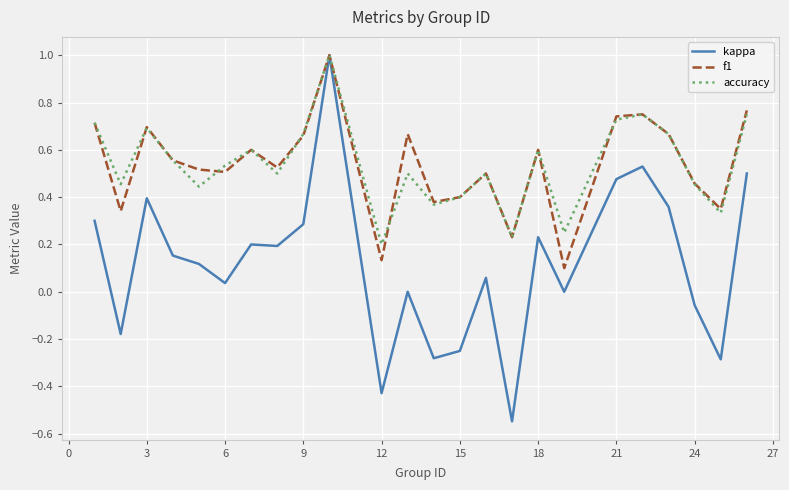

Which series has the widest spread of values?

kappa